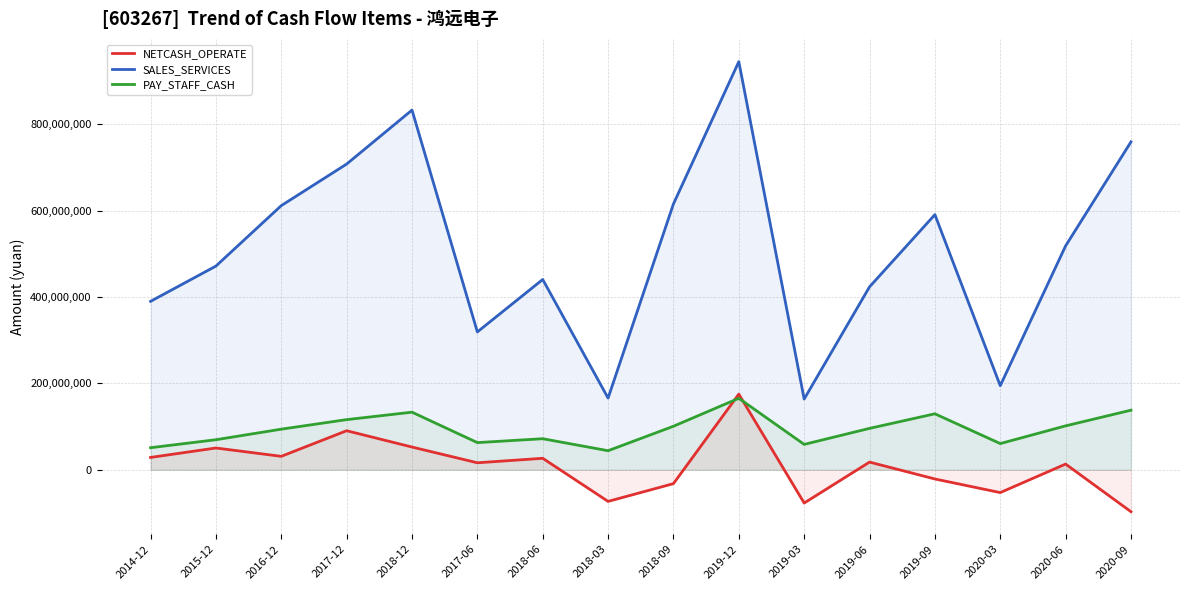

How many times do PAY_STAFF_CASH and NETCASH_OPERATE cross each other?

2